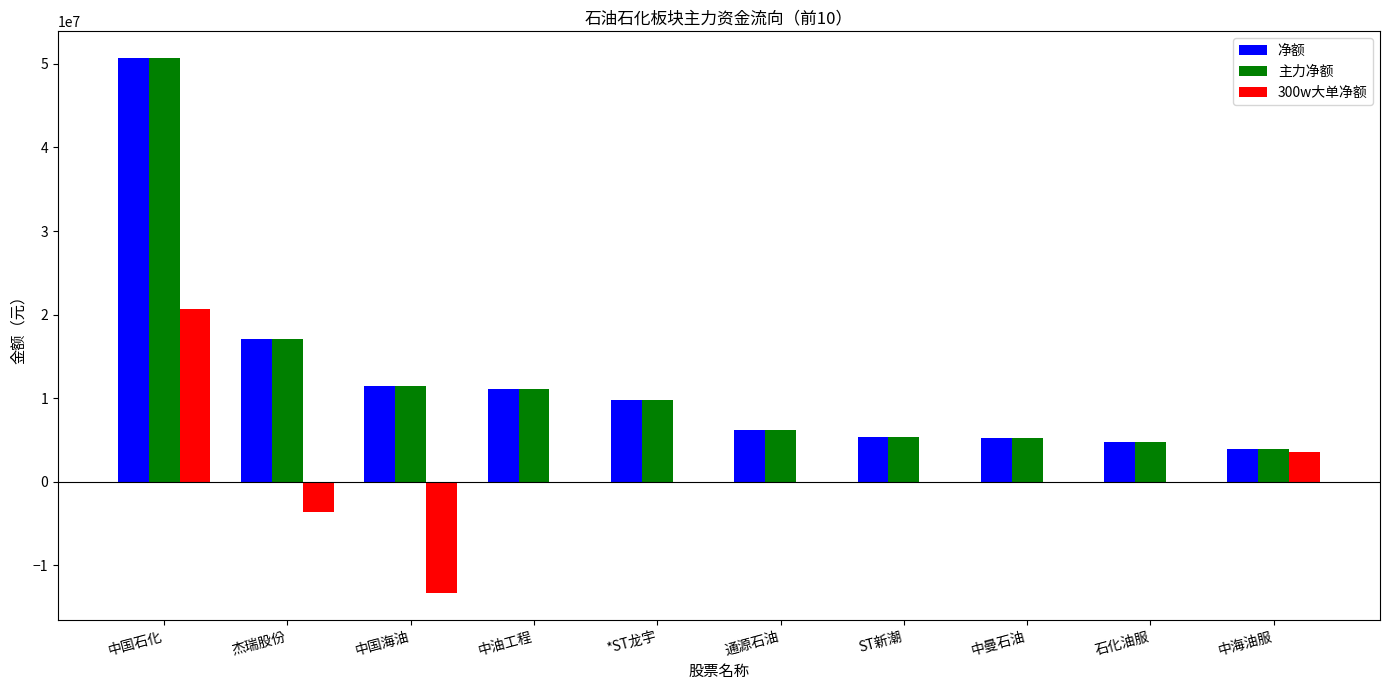

Which series changed the most between 中国海油 and 中油工程?

300w大单净额